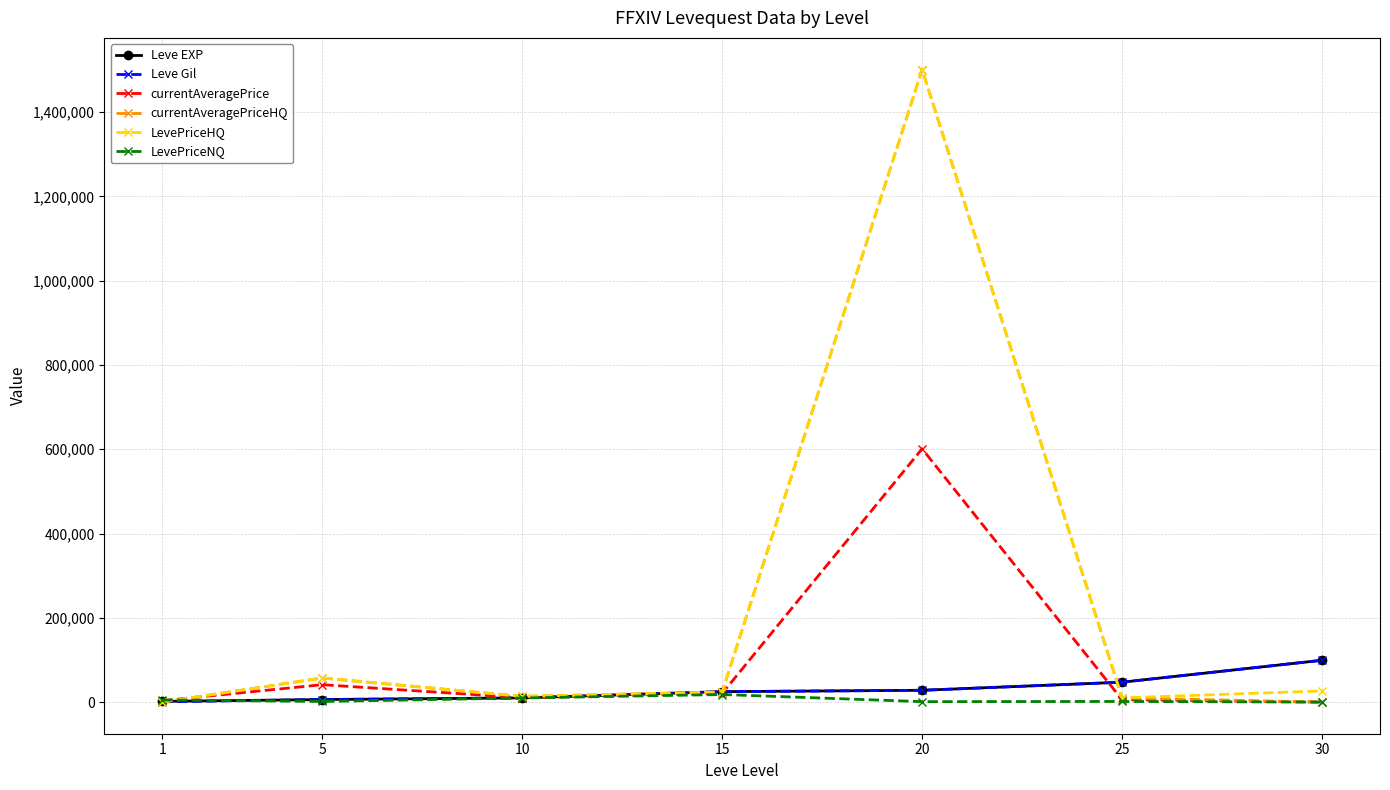

Which label corresponds to the largest value in the chart?

20